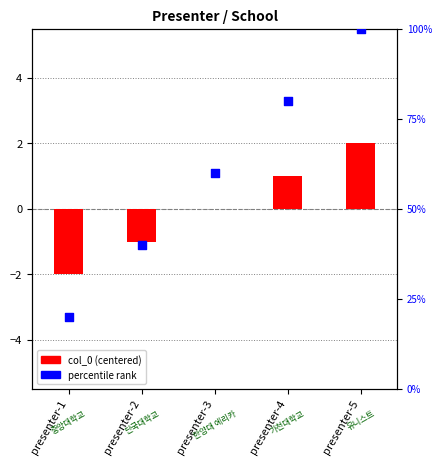

What are all the series names shown in the legend?

col_0 (centered), percentile rank